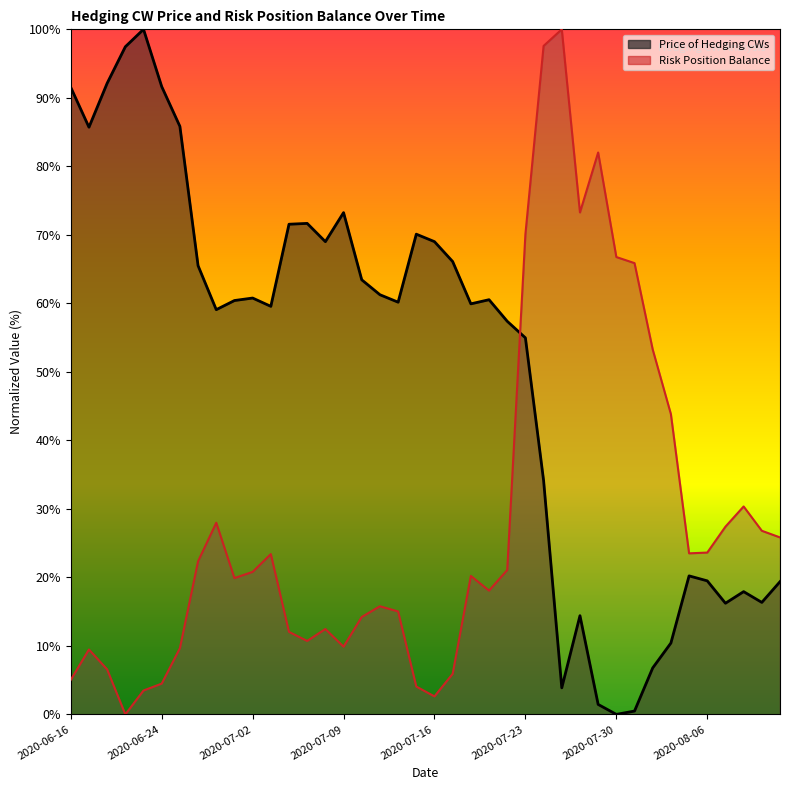

What is the highest value of the Risk Position Balance series?

100.0